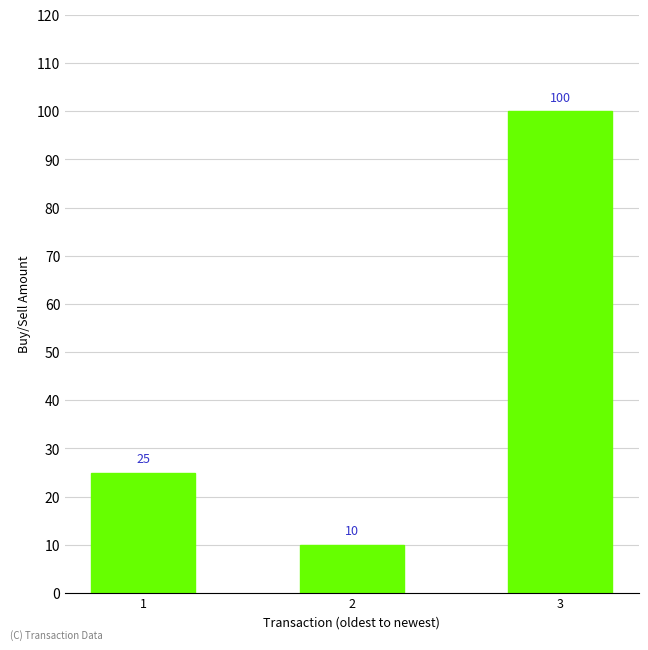

What is the approximate value at 3, to the nearest 5?

100